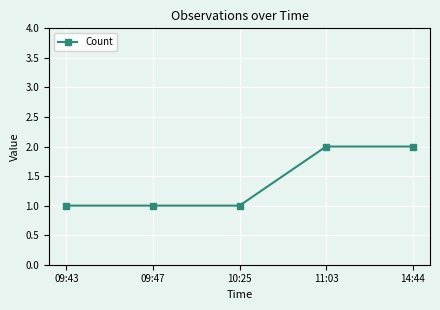

What is the value of the 2nd point from the left?

1